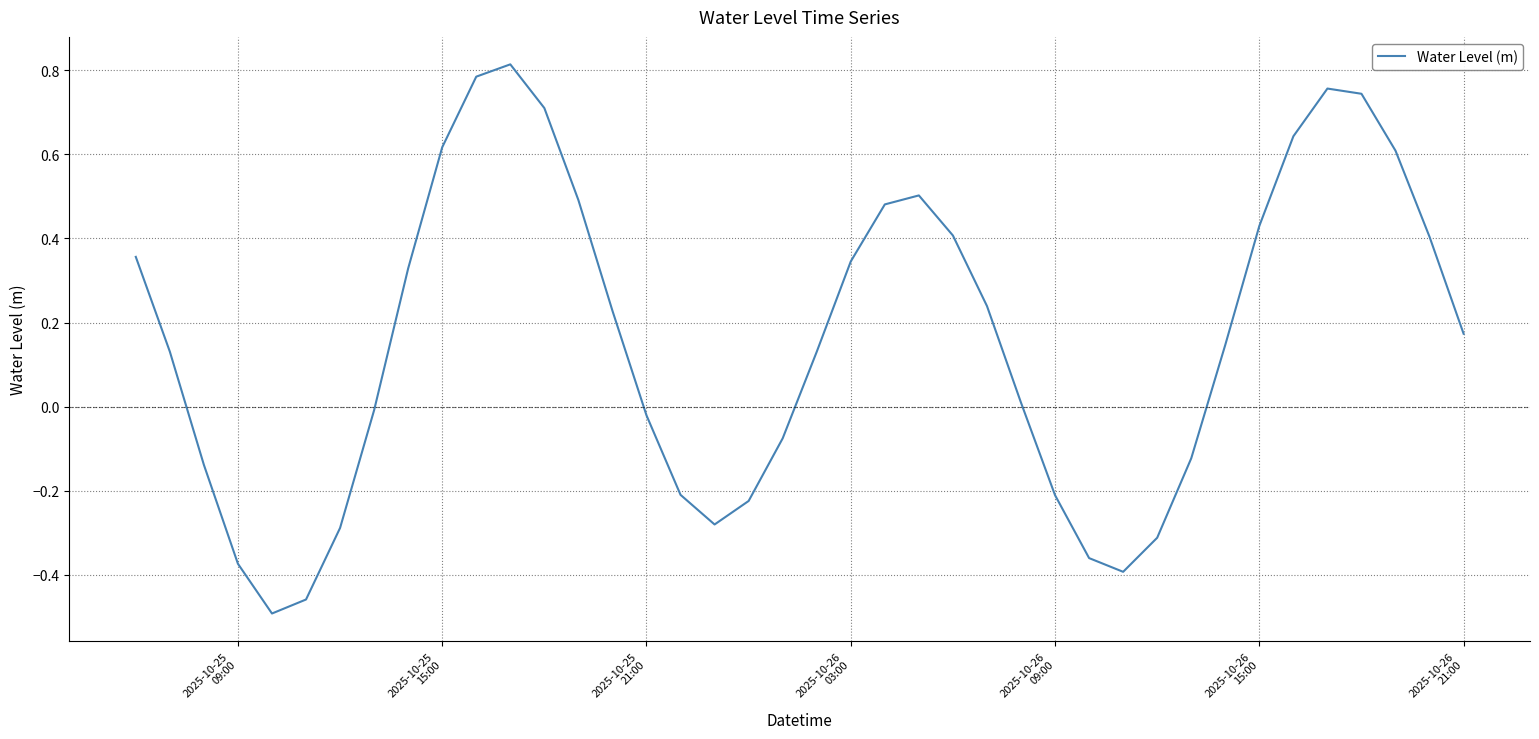

What is the difference between the maximum and minimum values?

1.3